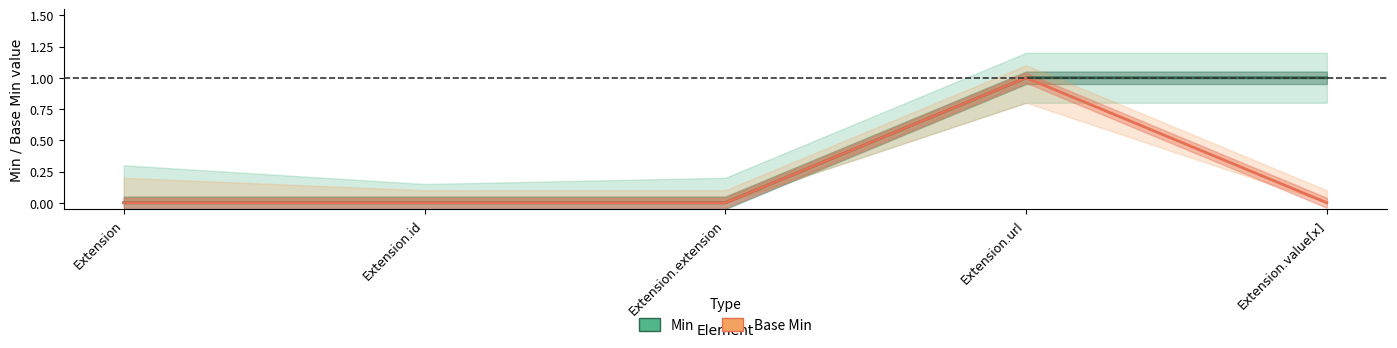

At Extension, list the series in order from largest to smallest.

Min, Base Min